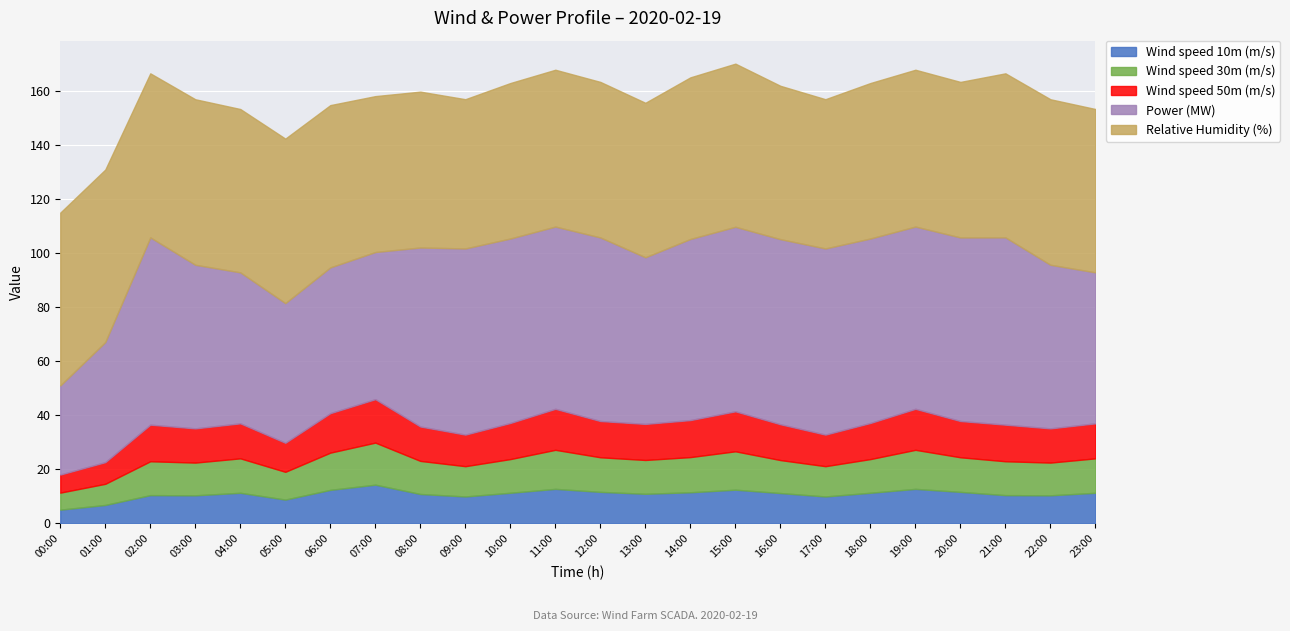

At how many categories does at least one series exceed 65?

14